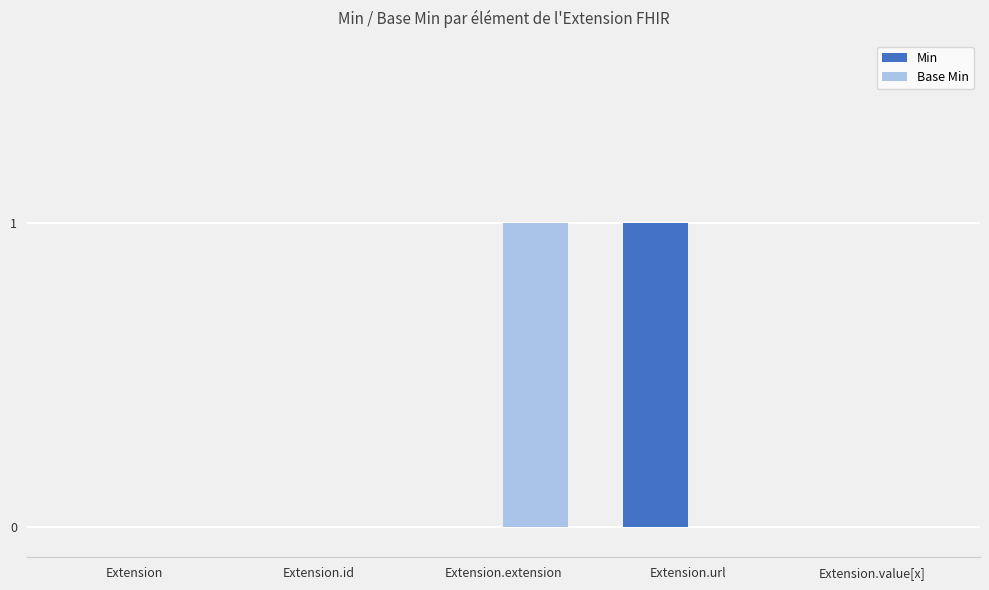

Which category has the highest value in the Min series?

Extension.url